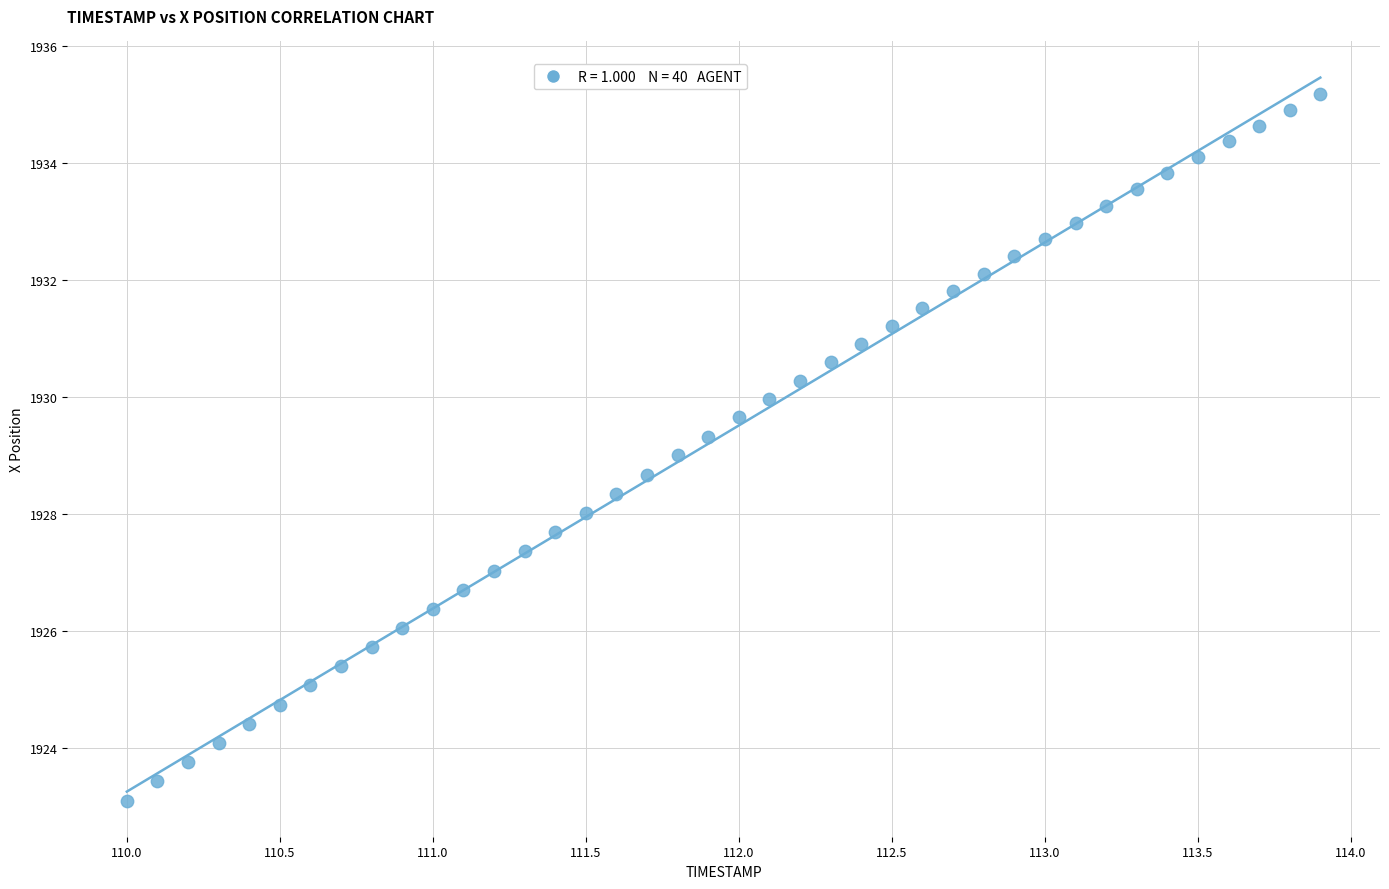

What is the range of Y values (max minus min)?

12.1